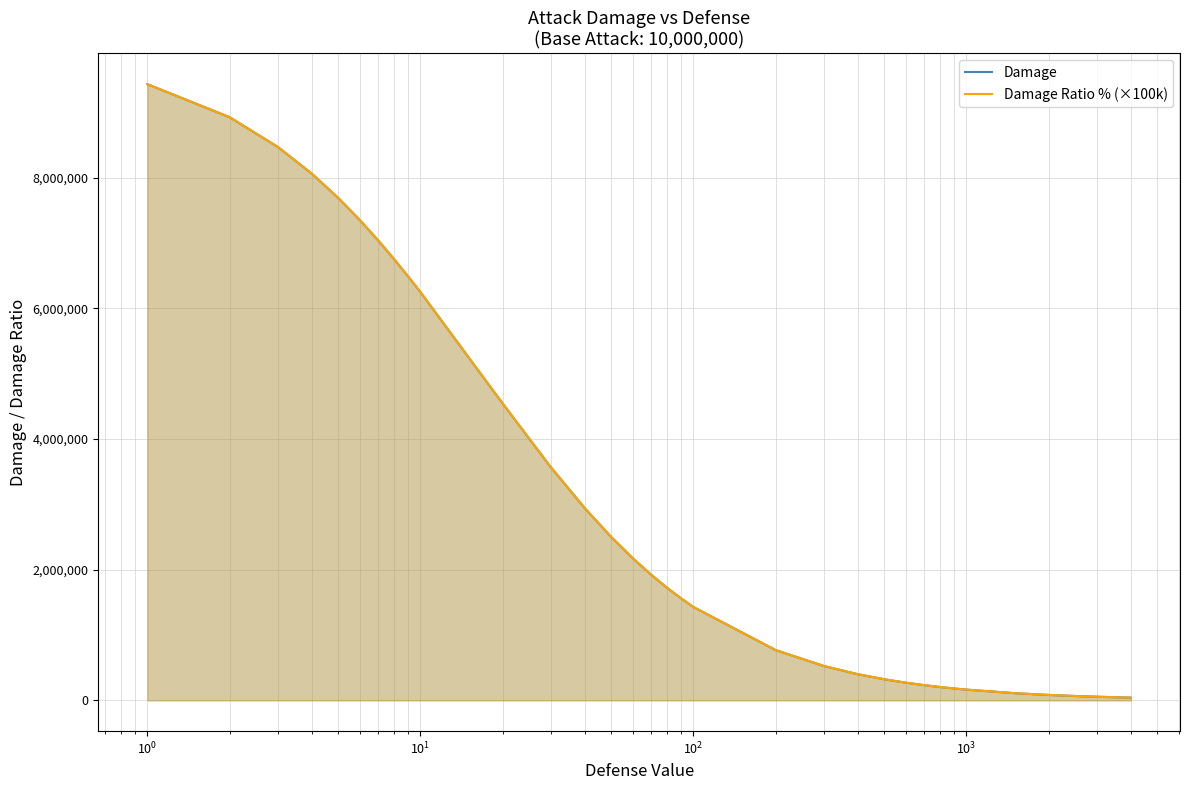

List the series in order of their peak value, lowest first.

Damage Ratio % (×100k), Damage